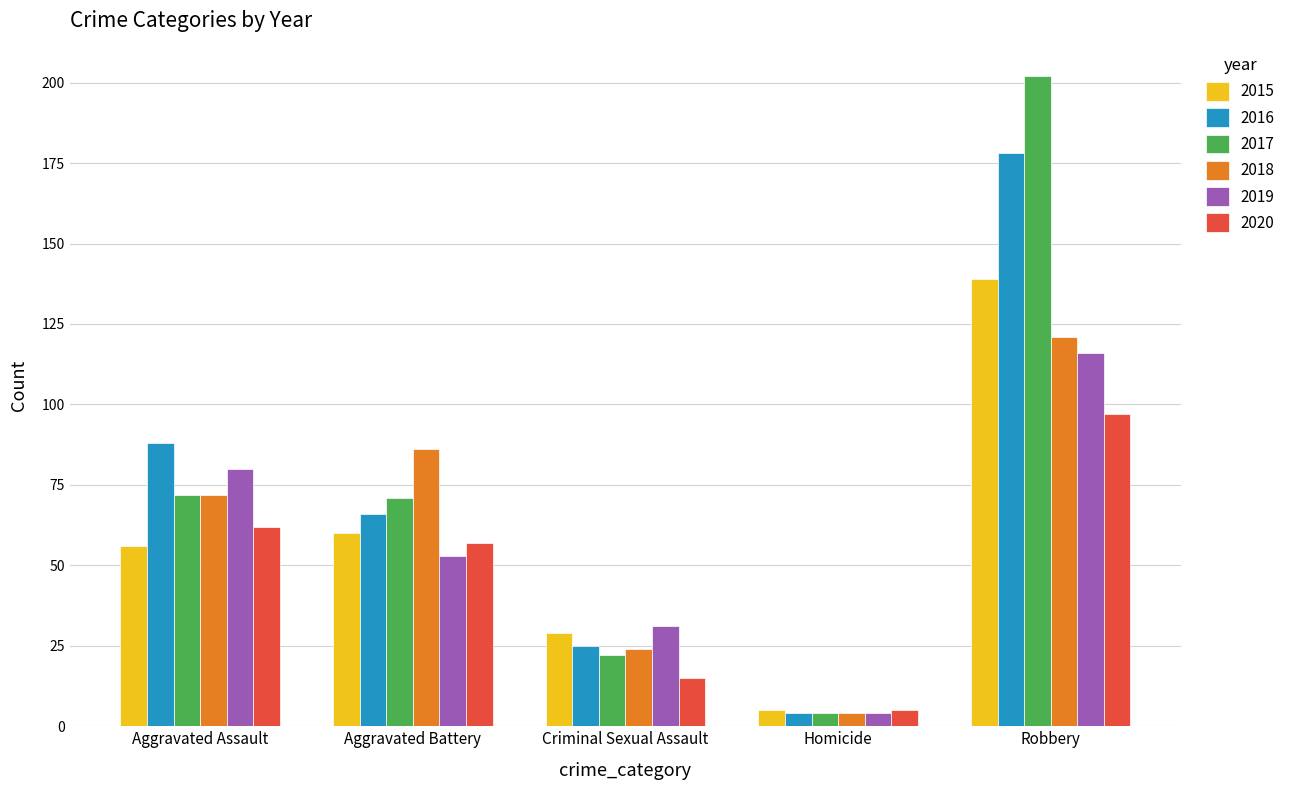

Is the value of 2019 at Aggravated Assault greater than the value of 2018 at Aggravated Assault?

Yes